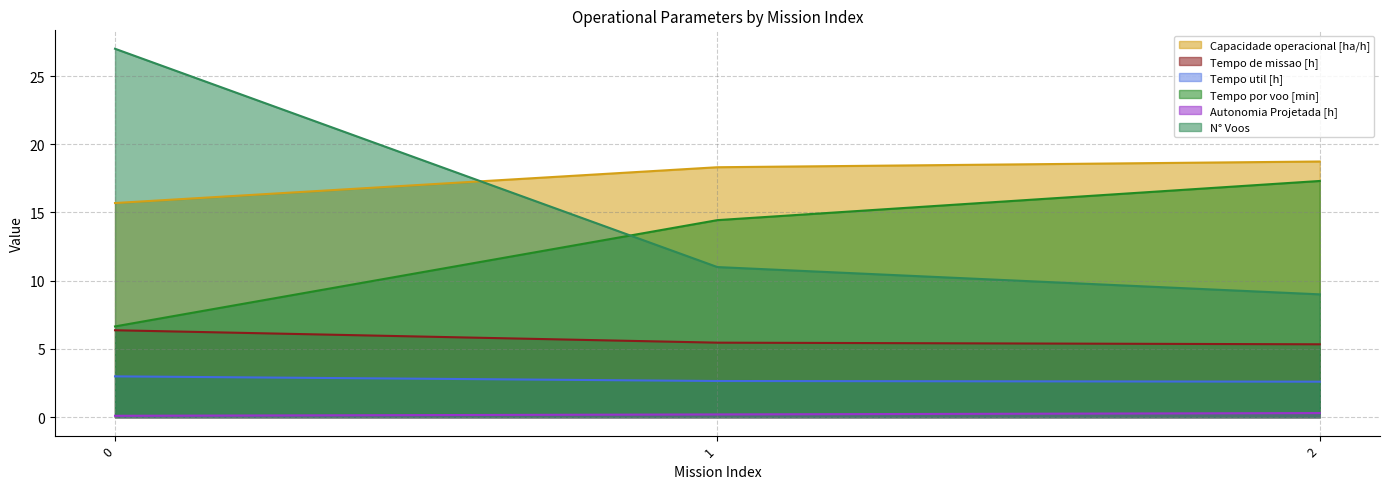

What are all the series names shown in the legend?

Capacidade operacional [ha/h], Tempo de missao [h], Tempo util [h], Tempo por voo [min], Autonomia Projetada [h], N° Voos